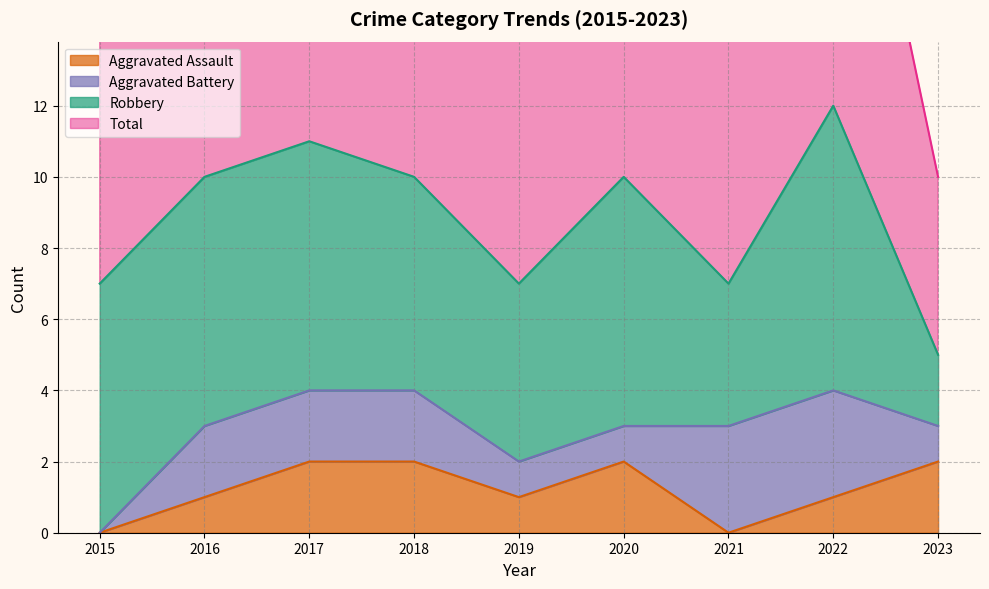

Is it true that Aggravated Assault equals 1 at 2017?

False